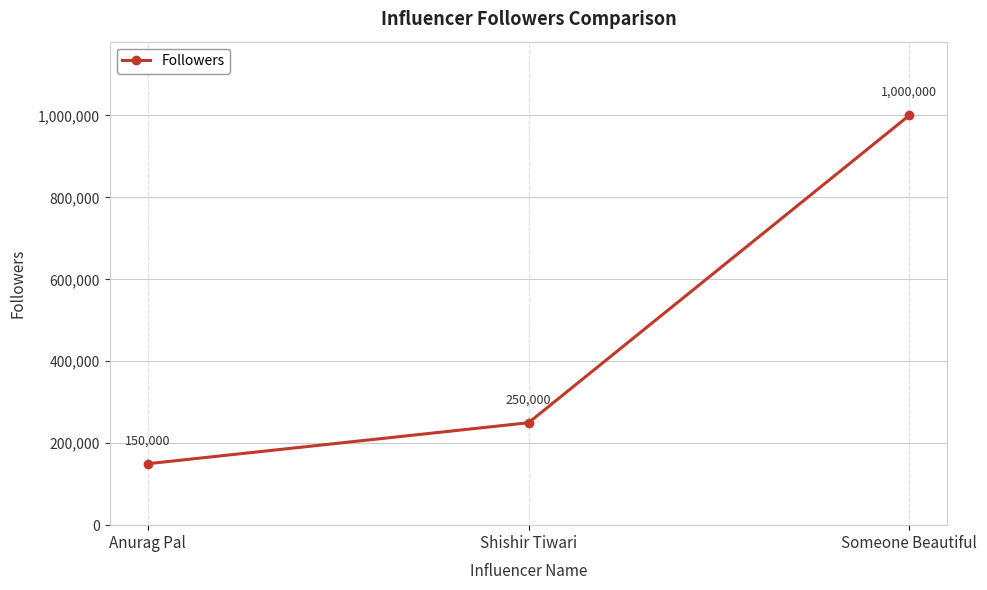

List the labels in order of value, largest first.

Someone Beautiful, Shishir Tiwari, Anurag Pal